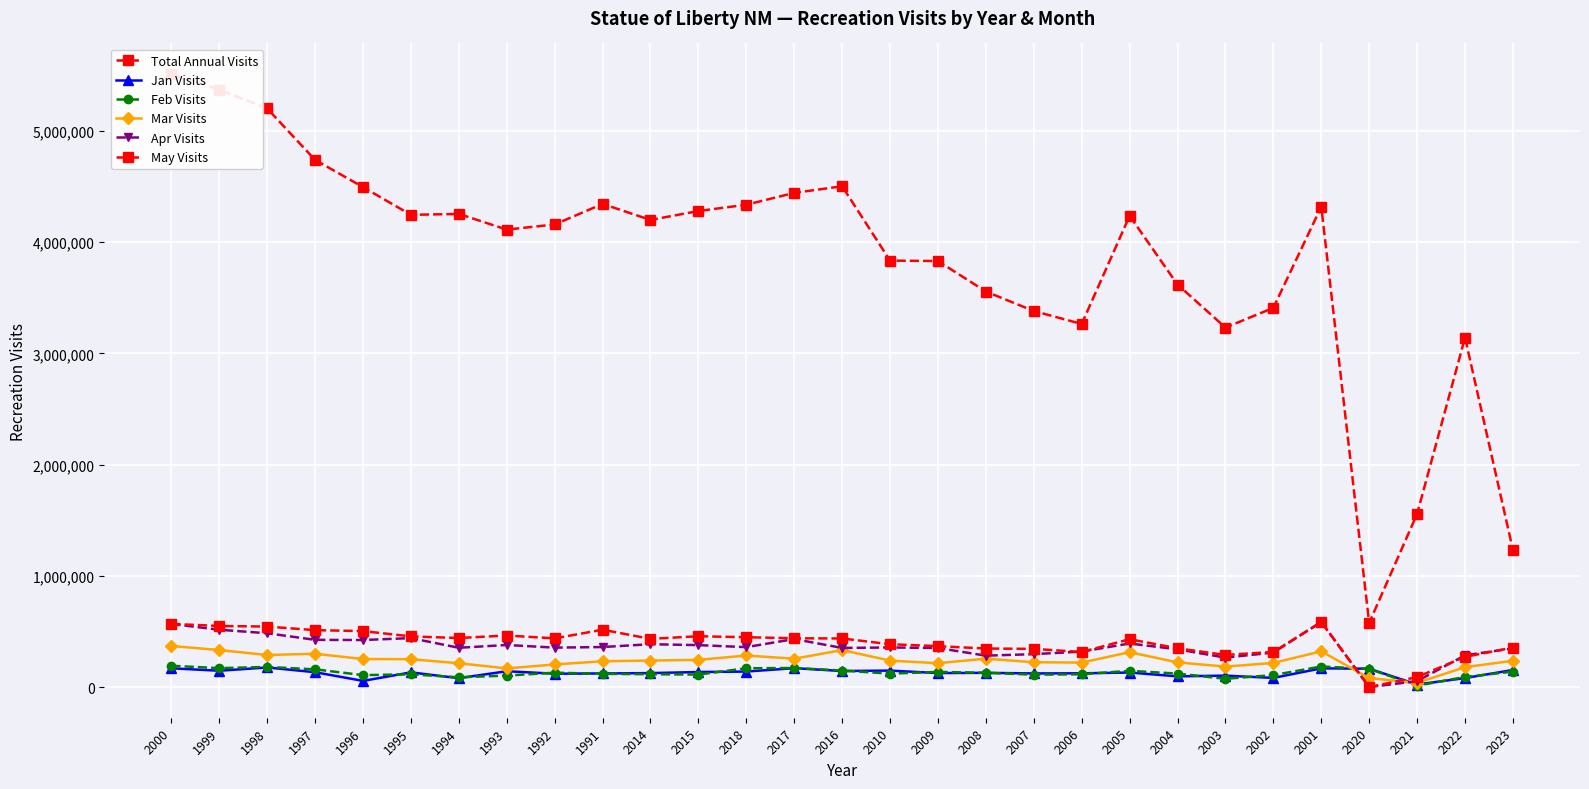

Count the number of data series in this chart.

6